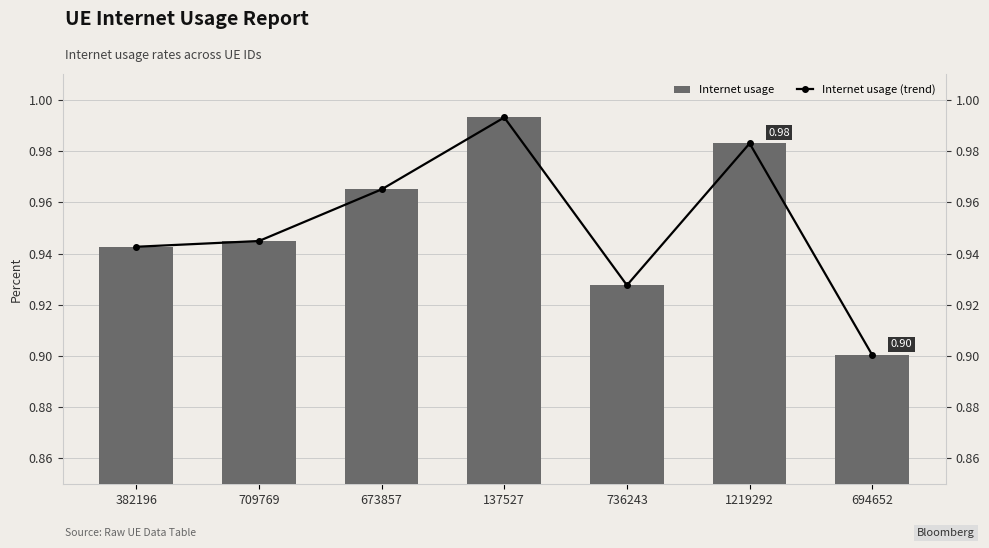

What is the value of the Internet usage (trend) bar at the 1st from the left?

0.9